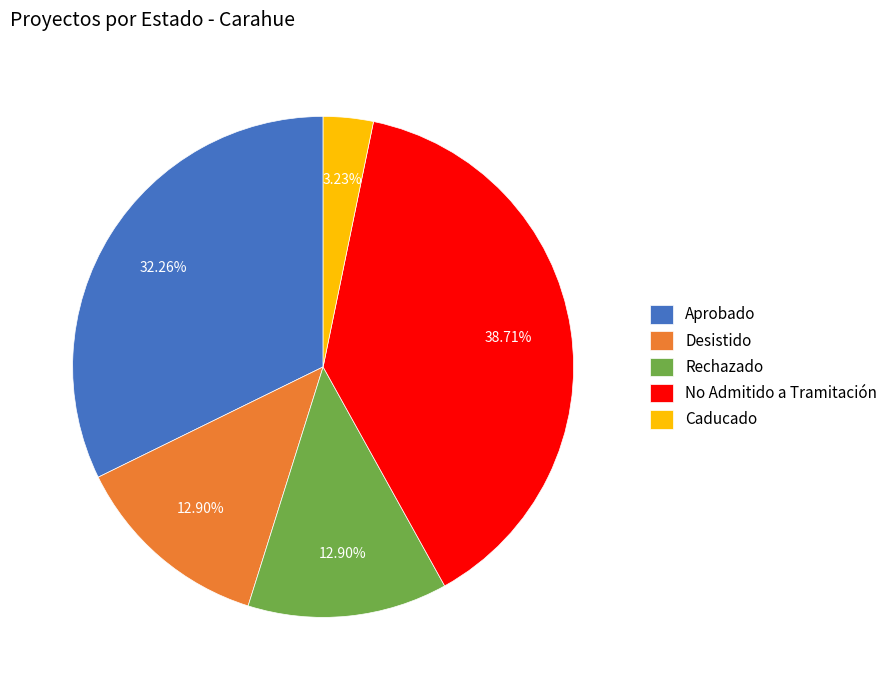

Does Desistido represent more than half of the total?

No